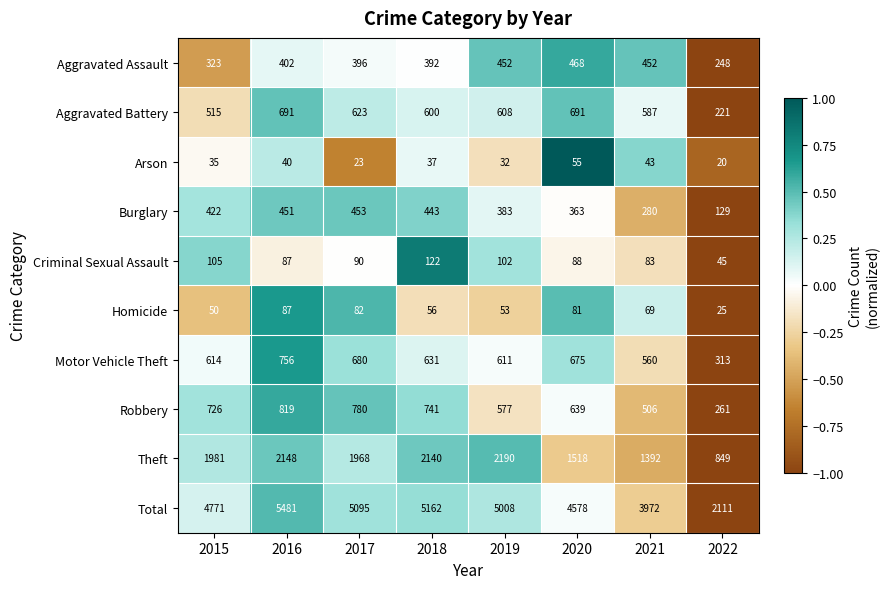

How many values in the Aggravated Battery series are below 608?

4